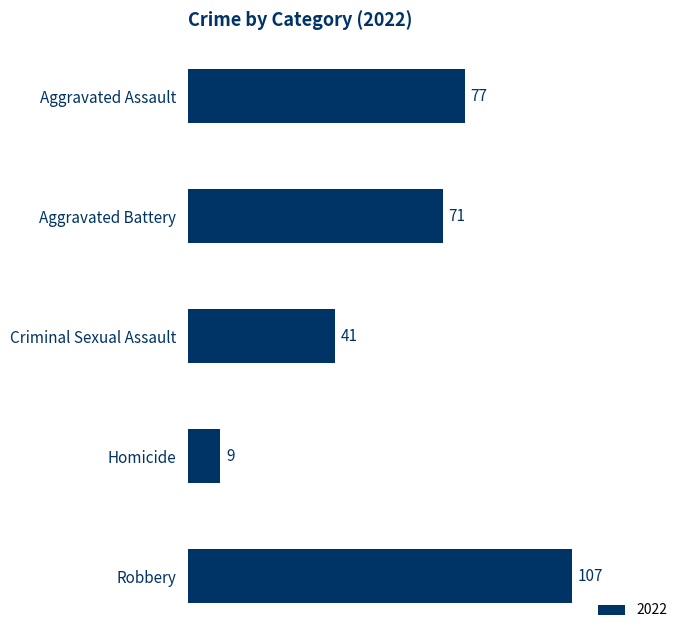

The value at Robbery is 141. True or false?

False